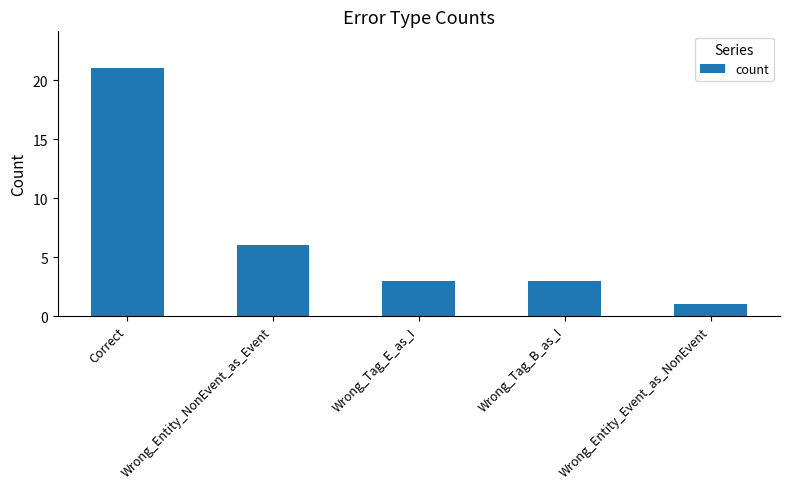

True or false: the data shows 4 at Wrong_Tag_E_as_I.

False